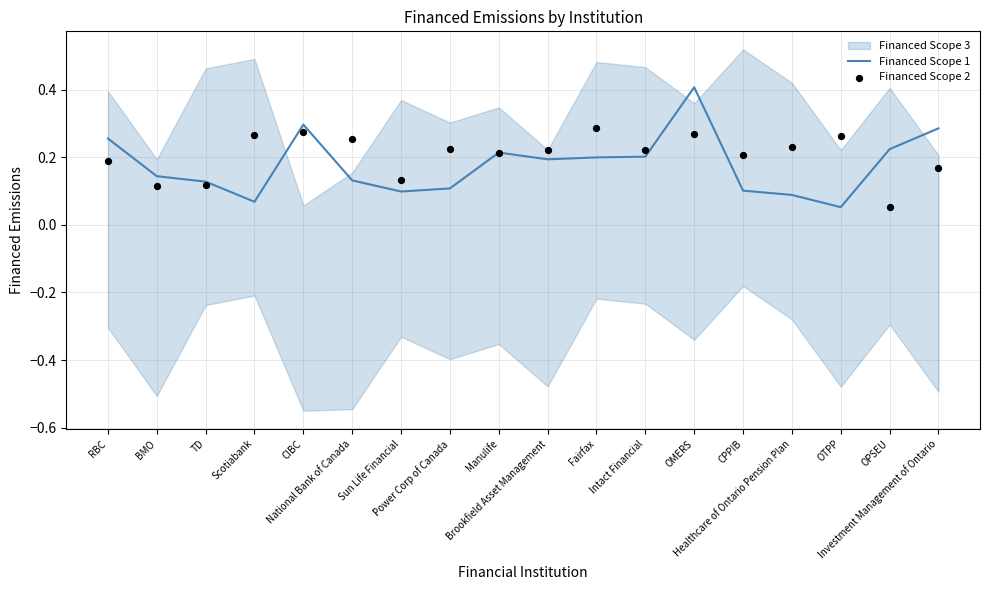

Which series has the largest total across all categories?

Financed Scope 2